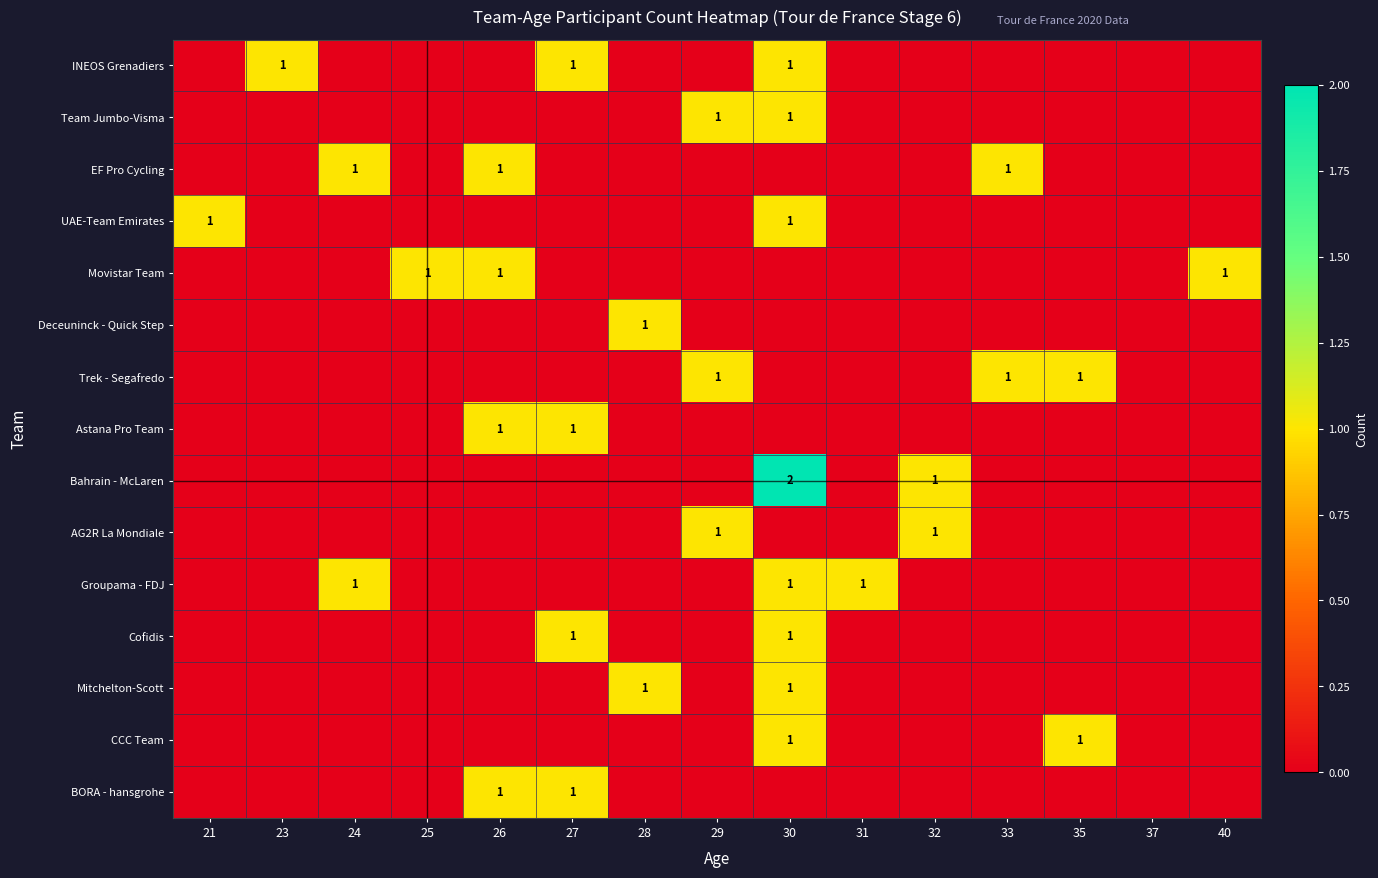

Is it true that INEOS Grenadiers equals 1 at 23?

True